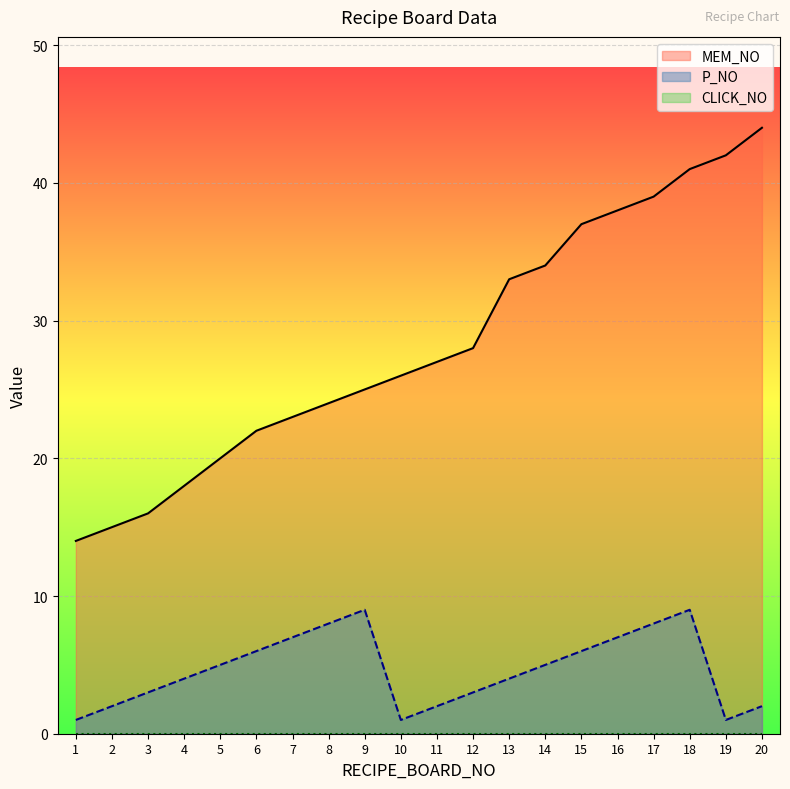

Does the chart display data point markers on the line(s)?

No